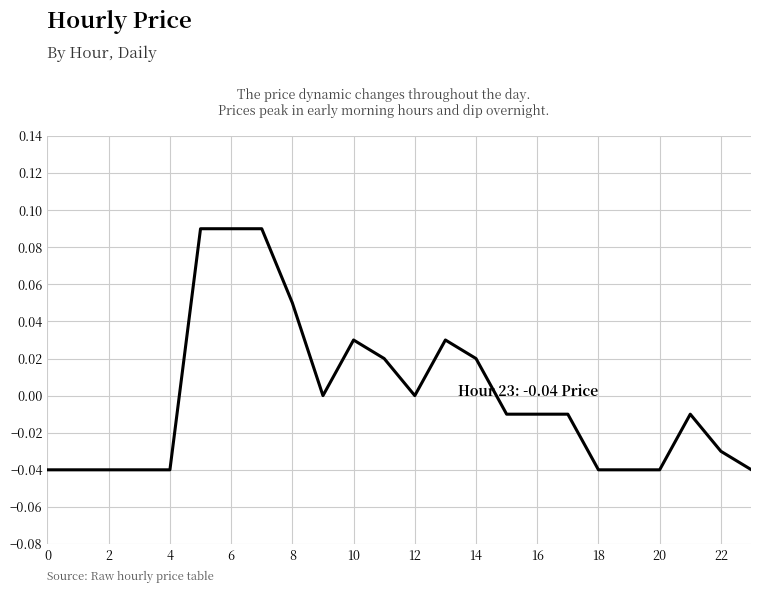

Reading left to right, transcribe all the data shown in this chart.

-0.0	-0.0	-0.0	-0.0	-0.0	0.1	0.1	0.1	0.1	0.0	0.0	0.0	0.0	0.0	0.0	-0.0	-0.0	-0.0	-0.0	-0.0	-0.0	-0.0	-0.0	-0.0